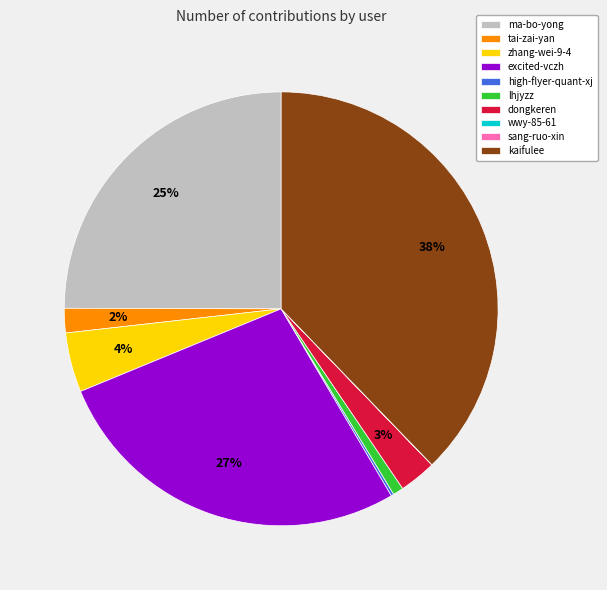

Does kaifulee account for over 50% of the chart?

No